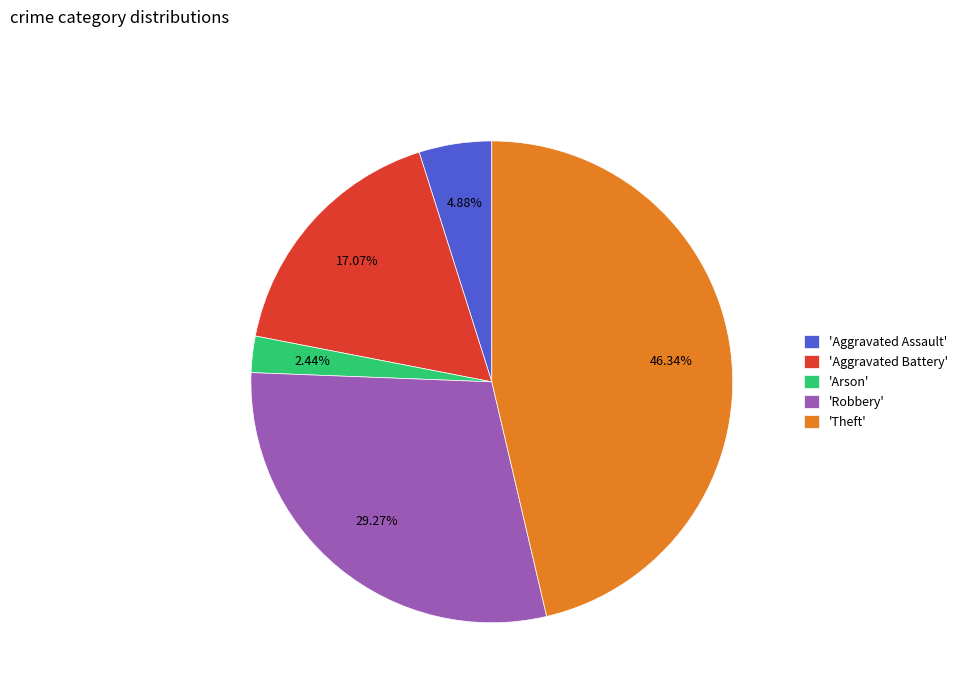

Which slice is the smallest?

'Arson'